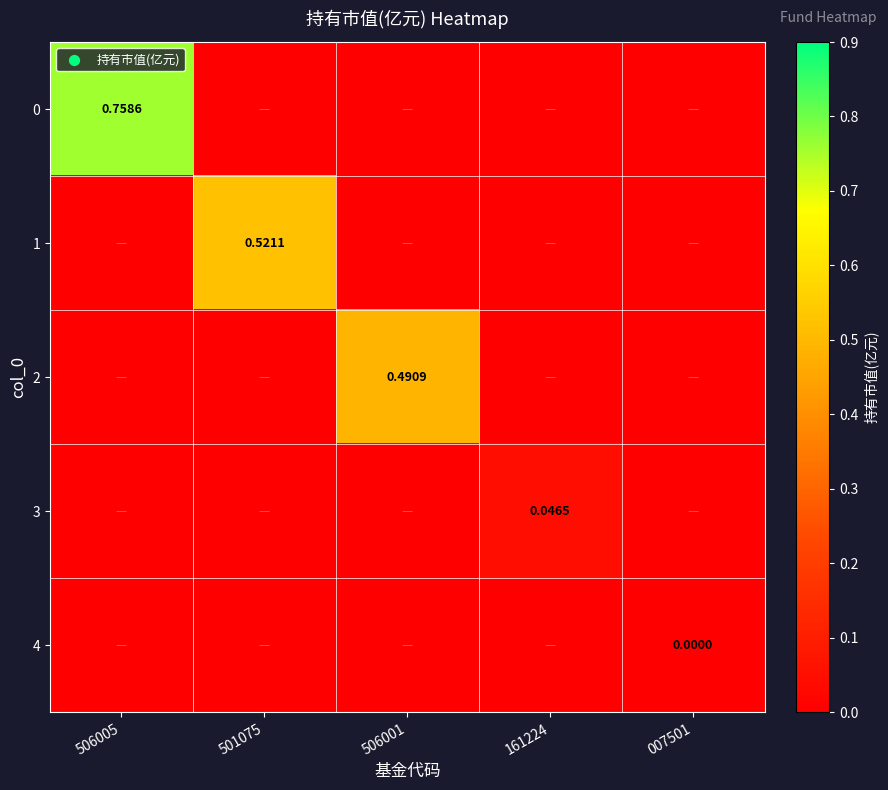

Between 501075 and 506001, which series saw the biggest shift?

1